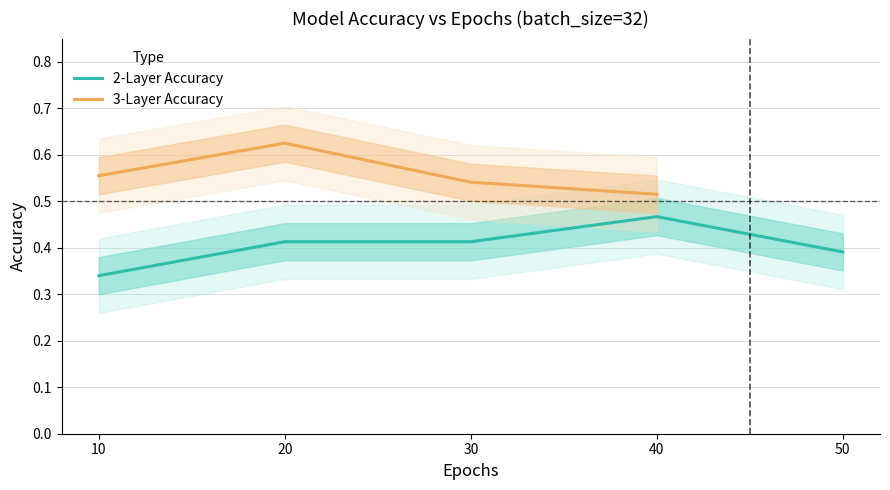

What is the total value across all series at 30?

1.0